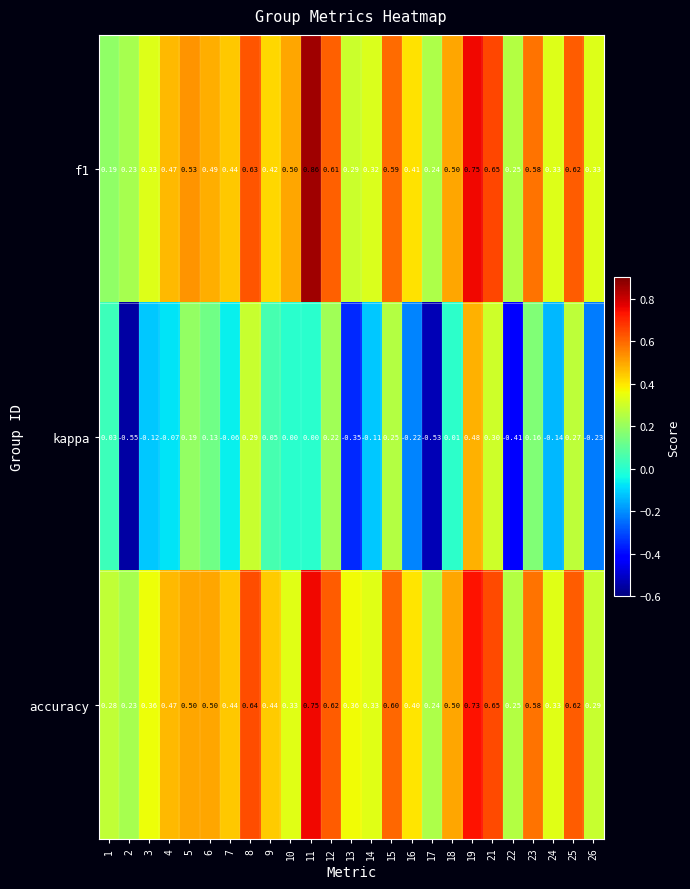

How many data points does each series have?

25